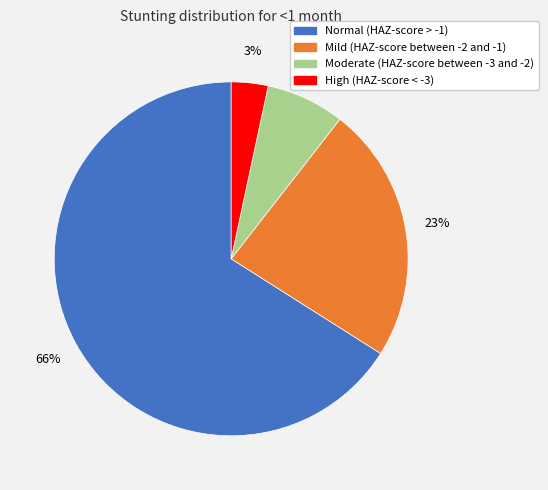

Does Moderate (HAZ-score between -3 and -2) account for over 50% of the chart?

No